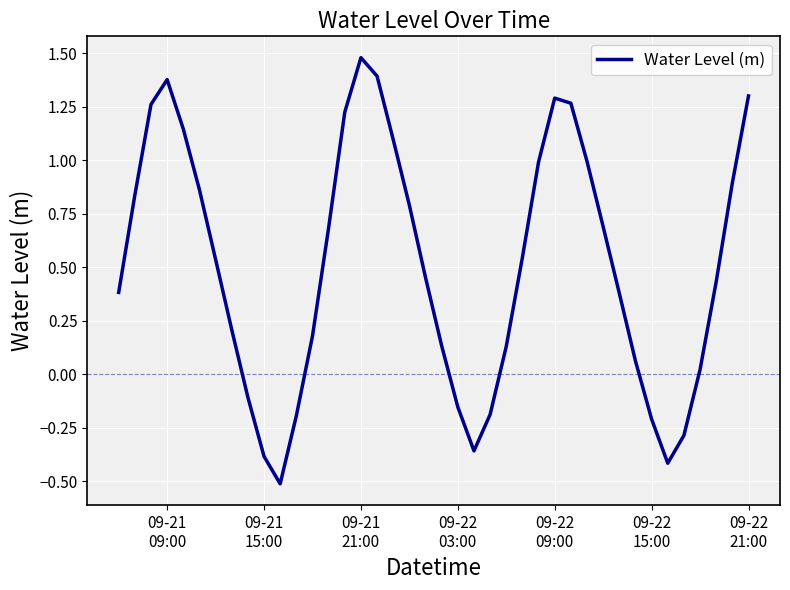

What is the maximum value shown in the chart?

1.5